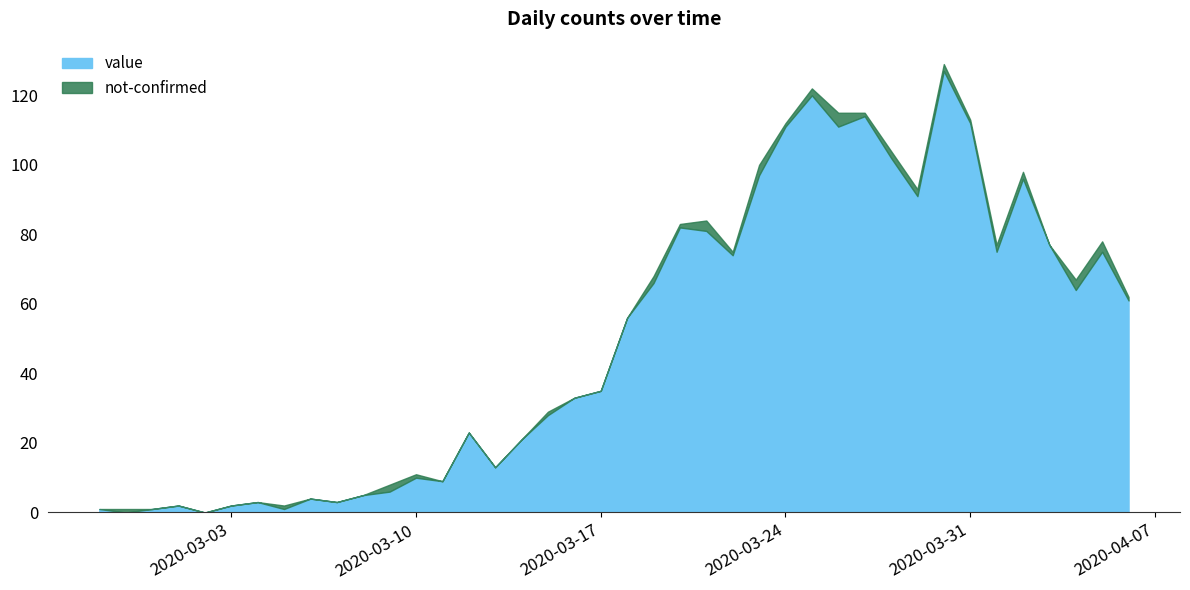

What is the maximum value for value?

127